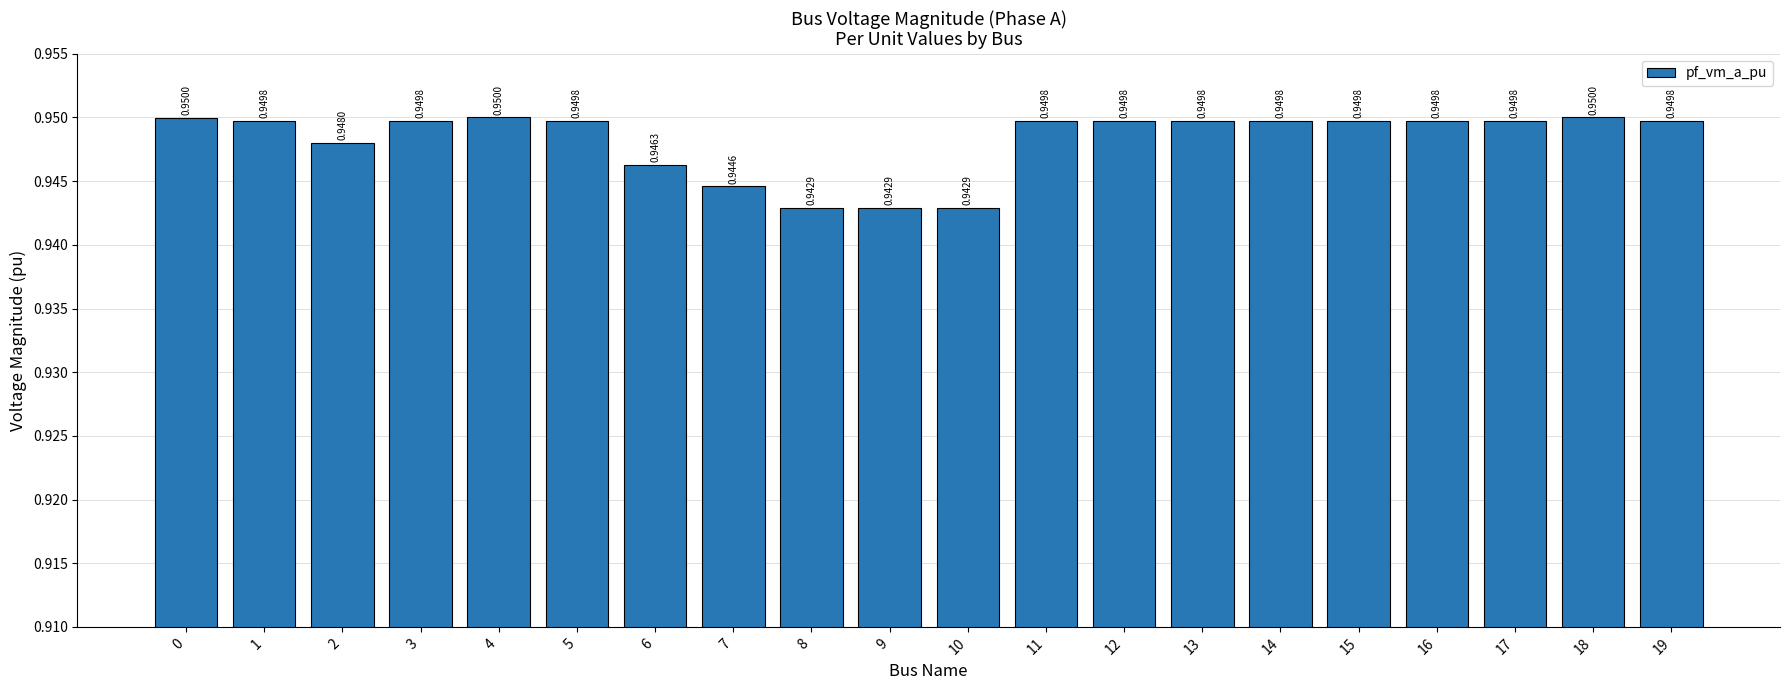

What is the sum of all values?

19.0